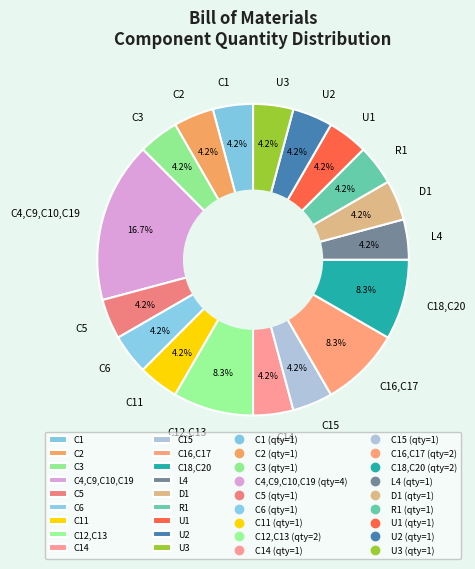

What is the largest slice in the pie chart?

C4,C9,C10,C19